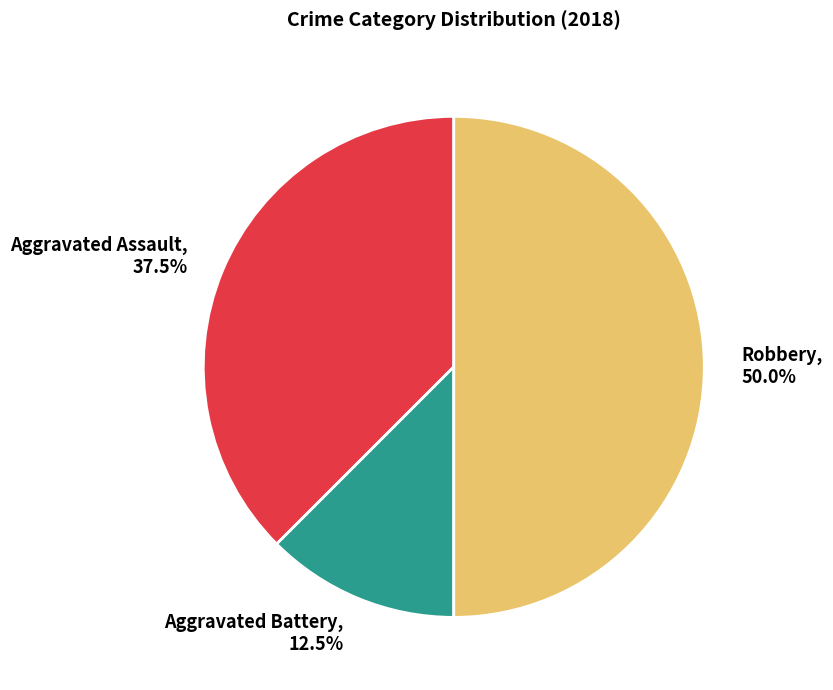

Combined, do Robbery and Aggravated Assault account for over 50%?

Yes